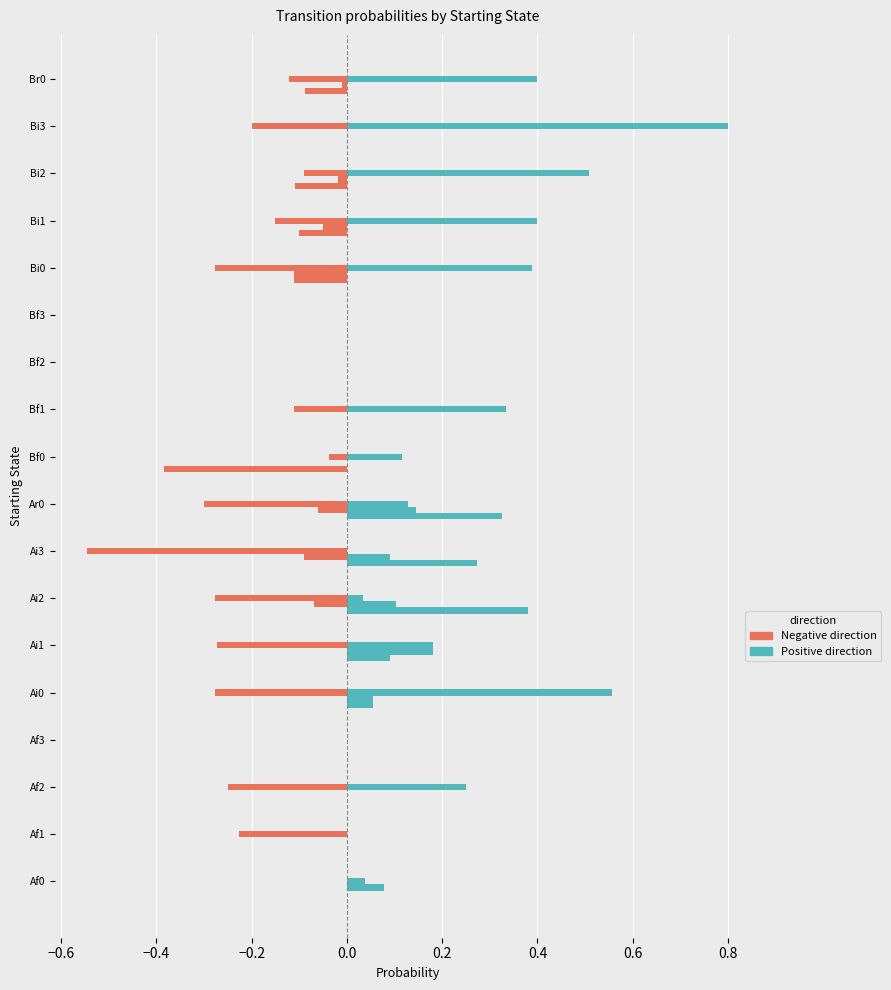

How many categories are shown in the chart?

18